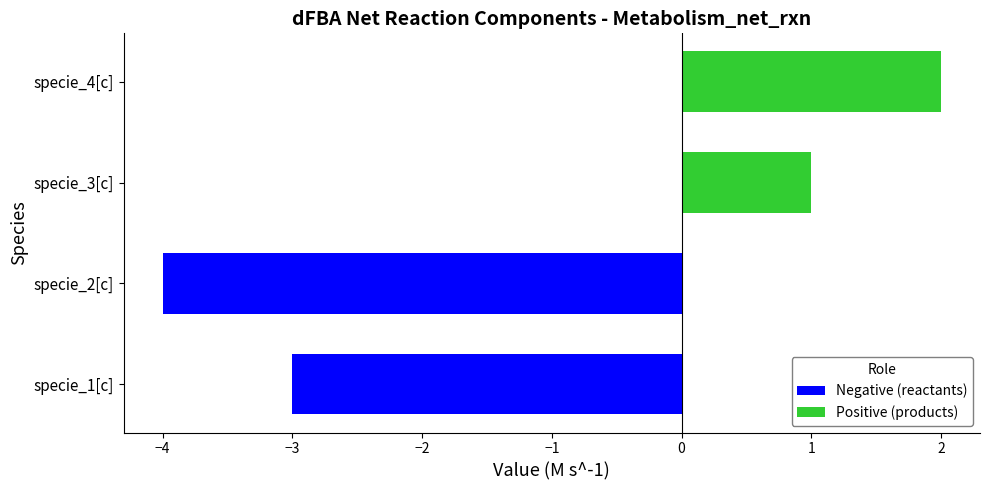

Reading left to right, what are all the values shown in this chart?

Negative (reactants): -3	-4
Positive (products): 1	2